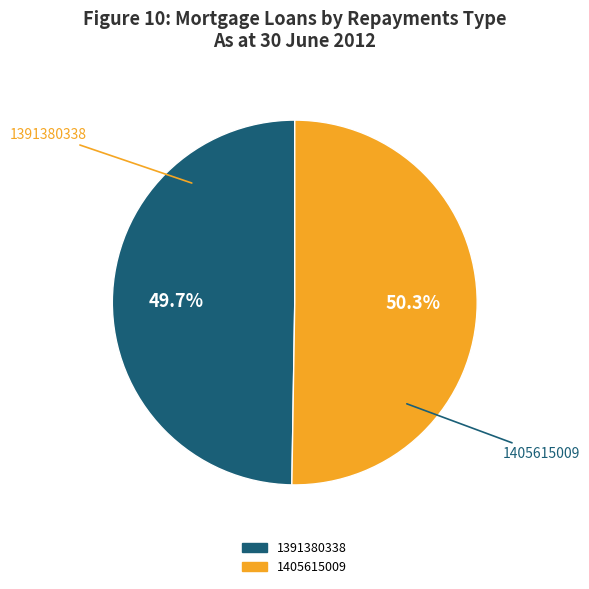

To the nearest percent, what is the difference between the 1405615009 and 1391380338 slice percentages?

1%